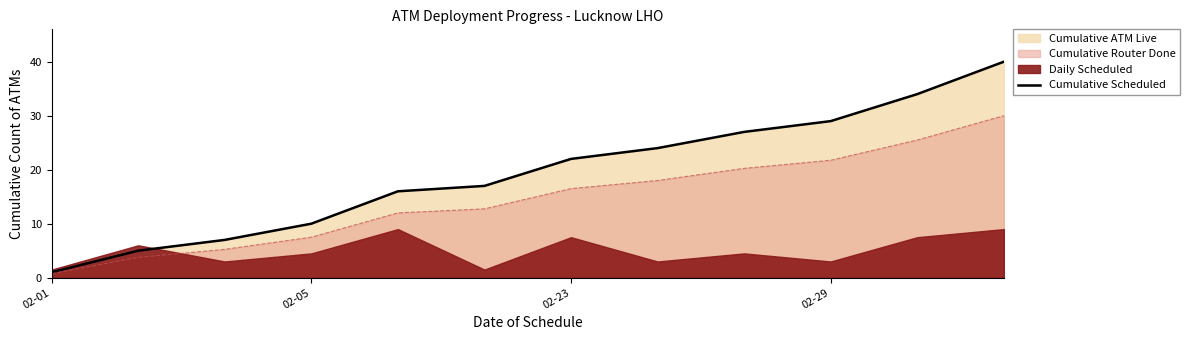

True or false: the data has more than 0 interior local peaks.

False